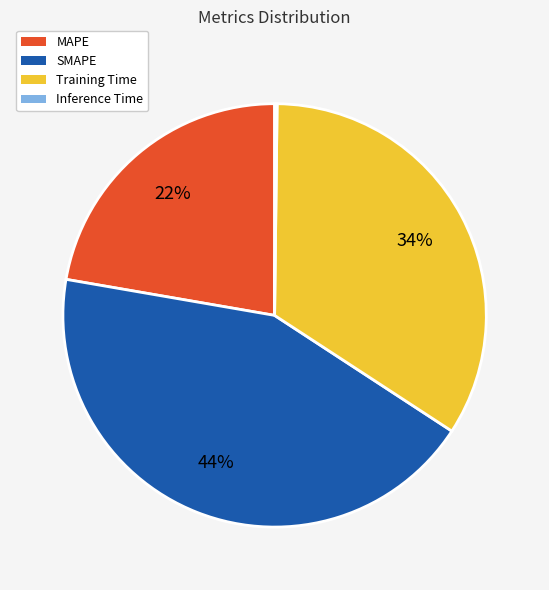

What is the largest slice in the pie chart?

SMAPE